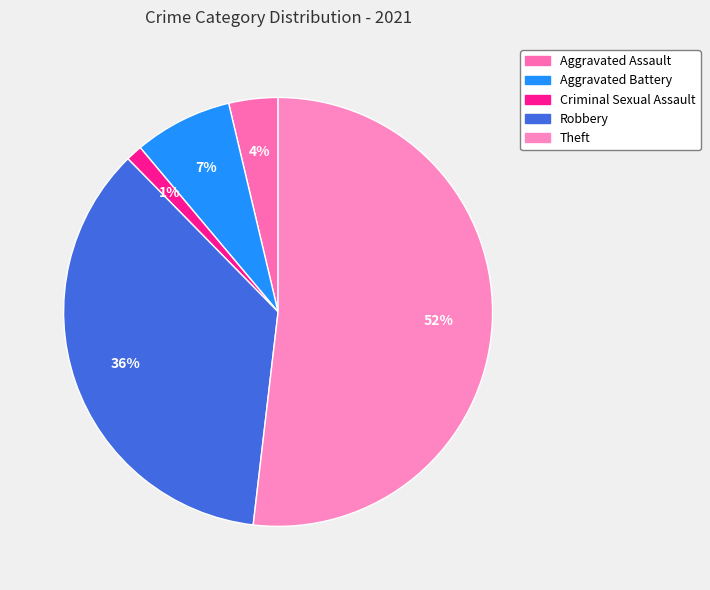

Combined, do Criminal Sexual Assault and Aggravated Assault account for over 50%?

No